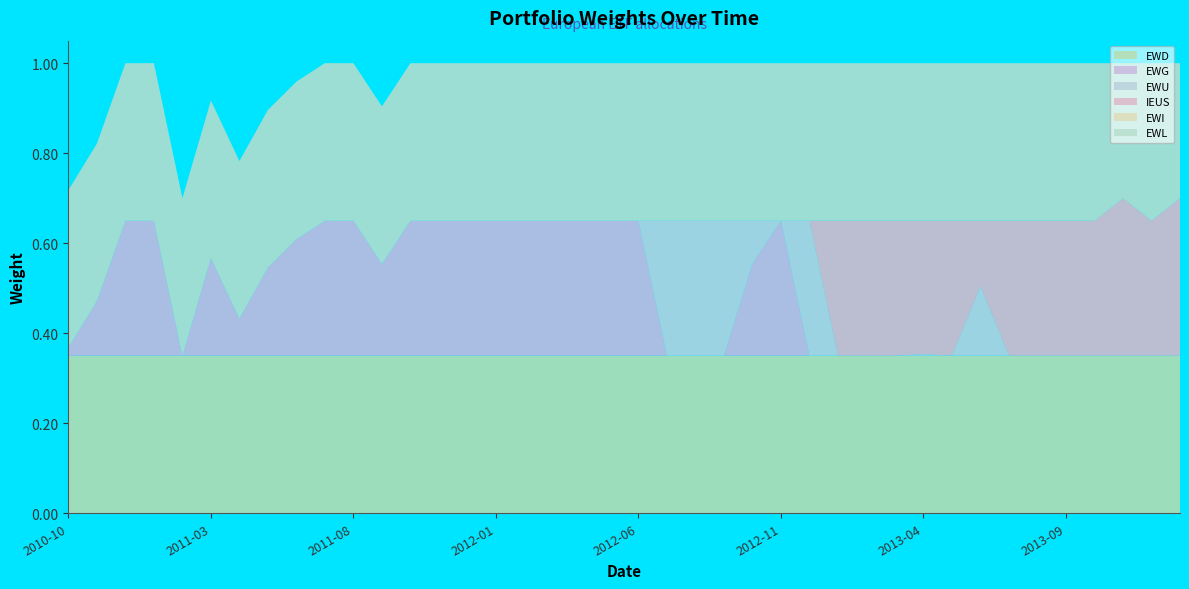

Reading left to right, transcribe all the data shown in this chart.

EWD: 2010-10=0.3	2010-11=0.3	2010-12=0.3	2011-01=0.3	2011-02=0.3	2011-03=0.3	2011-04=0.3	2011-05=0.3	2011-06=0.3	2011-07=0.3	2011-08=0.3	2011-09=0.3	2011-10=0.3	2011-11=0.3	2011-12=0.3	2012-01=0.3	2012-02=0.3	2012-03=0.3	2012-04=0.3	2012-05=0.3	2012-06=0.3	2012-07=0.3	2012-08=0.3	2012-09=0.3	2012-10=0.3	2012-11=0.3	2012-12=0.3	2013-01=0.3	2013-02=0.3	2013-03=0.3	2013-04=0.3	2013-05=0.3	2013-06=0.3	2013-07=0.3	2013-08=0.3	2013-09=0.3	2013-10=0.3	2013-11=0.3	2013-12=0.3	2014-01=0.3
EWG: 2010-10=0.0	2010-11=0.1	2010-12=0.3	2011-01=0.3	2011-02=0.0	2011-03=0.2	2011-04=0.1	2011-05=0.2	2011-06=0.3	2011-07=0.3	2011-08=0.3	2011-09=0.2	2011-10=0.3	2011-11=0.3	2011-12=0.3	2012-01=0.3	2012-02=0.3	2012-03=0.3	2012-04=0.3	2012-05=0.3	2012-06=0.3	2012-07=0.0	2012-08=0.0	2012-09=0.0	2012-10=0.2	2012-11=0.3	2012-12=0.0	2013-01=0.0	2013-02=0.0	2013-03=0.0	2013-04=0.0	2013-05=0.0	2013-06=0.0	2013-07=0.0	2013-08=0.0	2013-09=0.0	2013-10=0.0	2013-11=0.0	2013-12=0.0	2014-01=0.0
EWU: 2010-10=0.0	2010-11=0.0	2010-12=0.0	2011-01=0.0	2011-02=0.0	2011-03=0.0	2011-04=0.0	2011-05=0.0	2011-06=0.0	2011-07=0.0	2011-08=0.0	2011-09=0.0	2011-10=0.0	2011-11=0.0	2011-12=0.0	2012-01=0.0	2012-02=0.0	2012-03=0.0	2012-04=0.0	2012-05=0.0	2012-06=0.0	2012-07=0.3	2012-08=0.3	2012-09=0.3	2012-10=0.1	2012-11=0.0	2012-12=0.3	2013-01=0.0	2013-02=0.0	2013-03=0.0	2013-04=0.0	2013-05=0.0	2013-06=0.2	2013-07=0.0	2013-08=0.0	2013-09=0.0	2013-10=0.0	2013-11=0.0	2013-12=0.0	2014-01=0.0
IEUS: 2010-10=0.0	2010-11=0.0	2010-12=0.0	2011-01=0.0	2011-02=0.0	2011-03=0.0	2011-04=0.0	2011-05=0.0	2011-06=0.0	2011-07=0.0	2011-08=0.0	2011-09=0.0	2011-10=0.0	2011-11=0.0	2011-12=0.0	2012-01=0.0	2012-02=0.0	2012-03=0.0	2012-04=0.0	2012-05=0.0	2012-06=0.0	2012-07=0.0	2012-08=0.0	2012-09=0.0	2012-10=0.0	2012-11=0.0	2012-12=0.0	2013-01=0.3	2013-02=0.3	2013-03=0.3	2013-04=0.3	2013-05=0.3	2013-06=0.1	2013-07=0.3	2013-08=0.3	2013-09=0.3	2013-10=0.3	2013-11=0.3	2013-12=0.3	2014-01=0.3
EWI: 2010-10=0.0	2010-11=0.0	2010-12=0.0	2011-01=0.0	2011-02=0.0	2011-03=0.0	2011-04=0.0	2011-05=0.0	2011-06=0.0	2011-07=0.0	2011-08=0.0	2011-09=0.0	2011-10=0.0	2011-11=0.0	2011-12=0.0	2012-01=0.0	2012-02=0.0	2012-03=0.0	2012-04=0.0	2012-05=0.0	2012-06=0.0	2012-07=0.0	2012-08=0.0	2012-09=0.0	2012-10=0.0	2012-11=0.0	2012-12=0.0	2013-01=0.0	2013-02=0.0	2013-03=0.0	2013-04=0.0	2013-05=0.0	2013-06=0.0	2013-07=0.0	2013-08=0.0	2013-09=0.0	2013-10=0.0	2013-11=0.0	2013-12=0.0	2014-01=0.0
EWL: 2010-10=0.3	2010-11=0.3	2010-12=0.3	2011-01=0.3	2011-02=0.3	2011-03=0.3	2011-04=0.3	2011-05=0.3	2011-06=0.3	2011-07=0.3	2011-08=0.3	2011-09=0.3	2011-10=0.3	2011-11=0.3	2011-12=0.3	2012-01=0.3	2012-02=0.3	2012-03=0.3	2012-04=0.3	2012-05=0.3	2012-06=0.3	2012-07=0.3	2012-08=0.3	2012-09=0.3	2012-10=0.3	2012-11=0.3	2012-12=0.3	2013-01=0.3	2013-02=0.3	2013-03=0.3	2013-04=0.3	2013-05=0.3	2013-06=0.3	2013-07=0.3	2013-08=0.3	2013-09=0.3	2013-10=0.3	2013-11=0.3	2013-12=0.3	2014-01=0.3